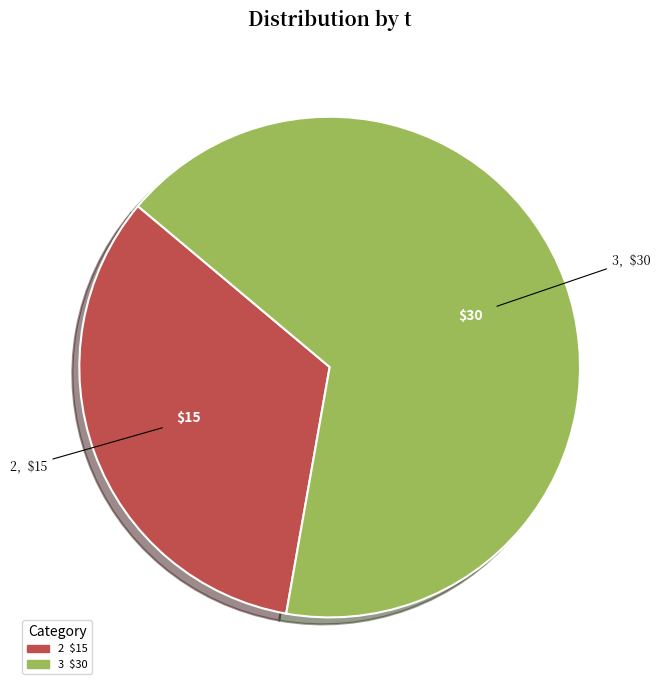

Does any single category account for the majority?

Yes